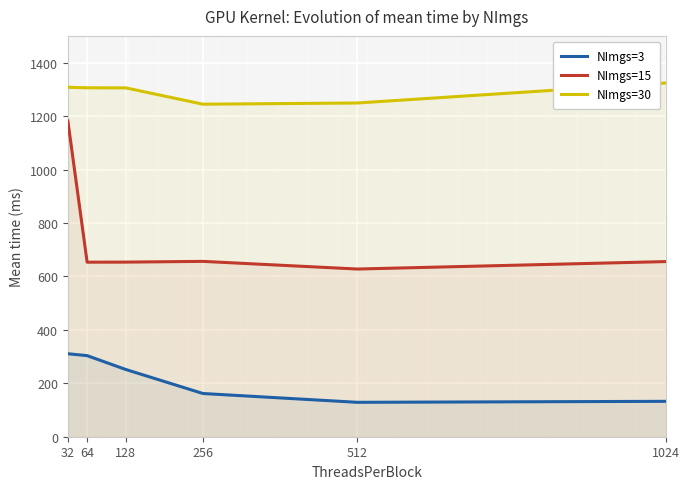

What is the approximate value of NImgs=30 at 32?

1307.7